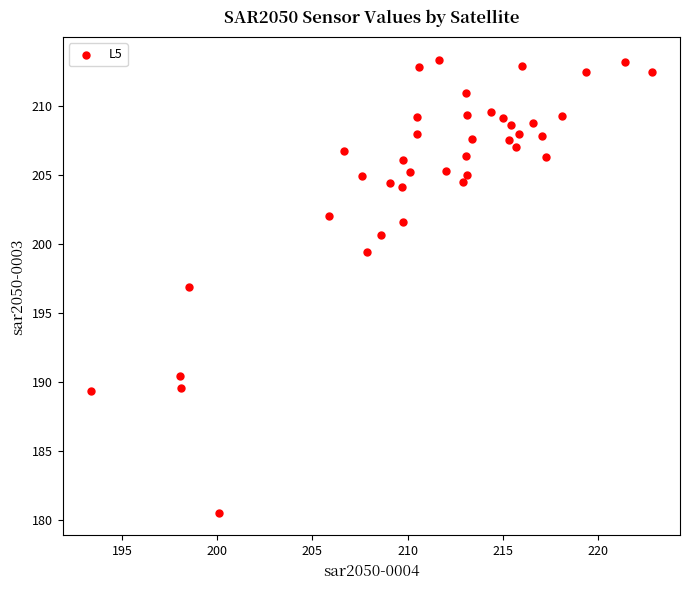

What is the range of Y values (max minus min)?

32.8